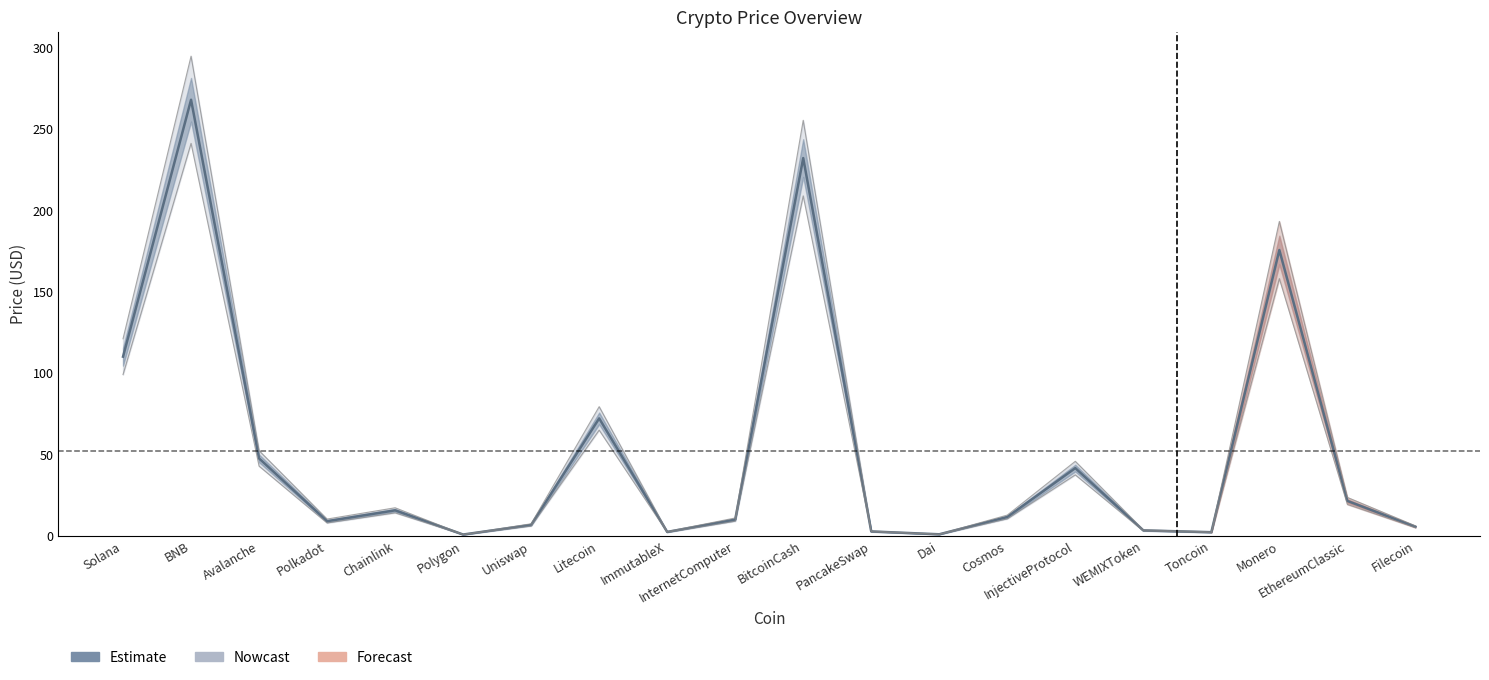

What value does the data have at Avalanche?

47.6